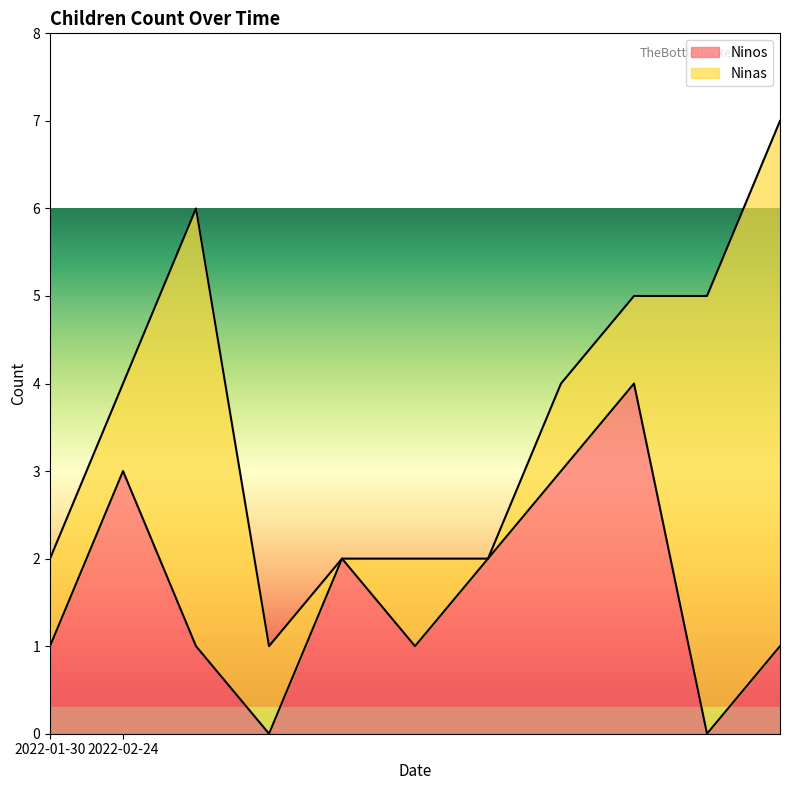

What is the highest value of the Ninos series?

4